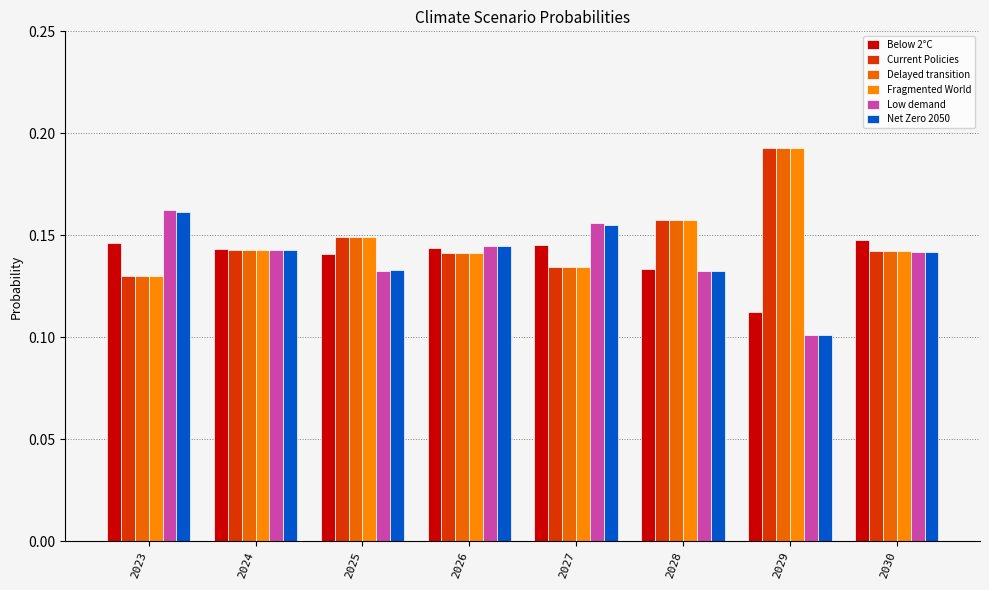

Rank the series by their maximum value, from highest to lowest.

Fragmented World, Current Policies, Delayed transition, Low demand, Net Zero 2050, Below 2°C